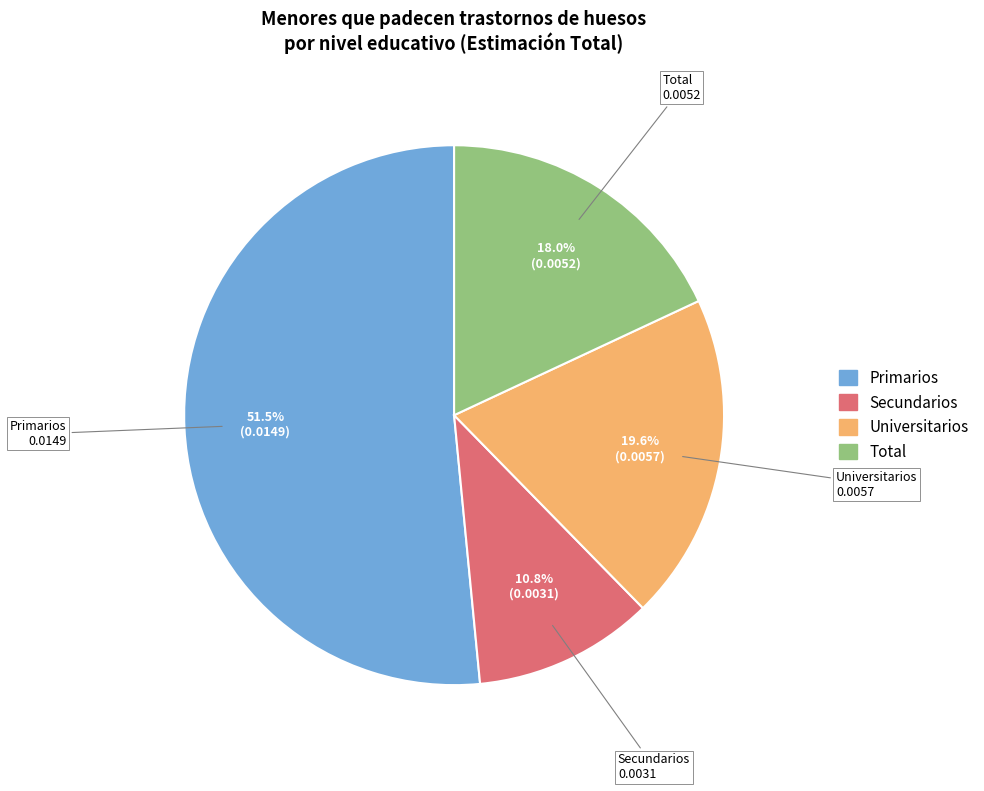

Does Secundarios represent more than half of the total?

No